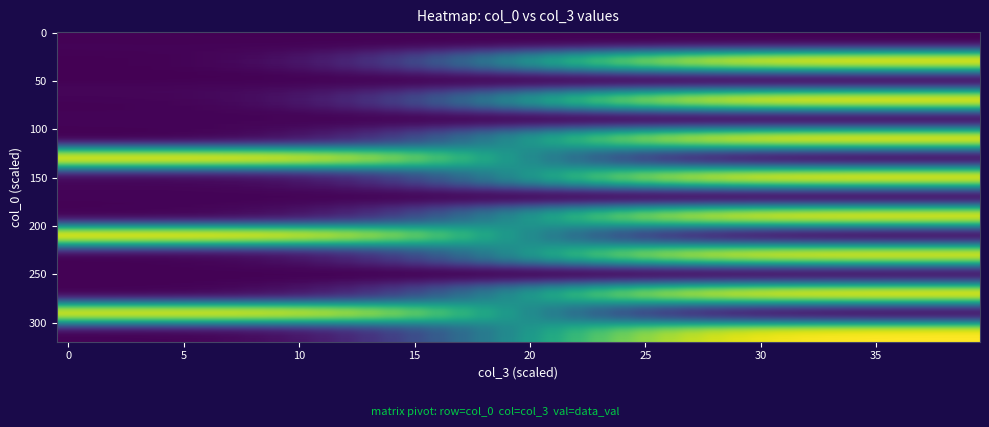

Which label corresponds to the largest value in the chart?

4